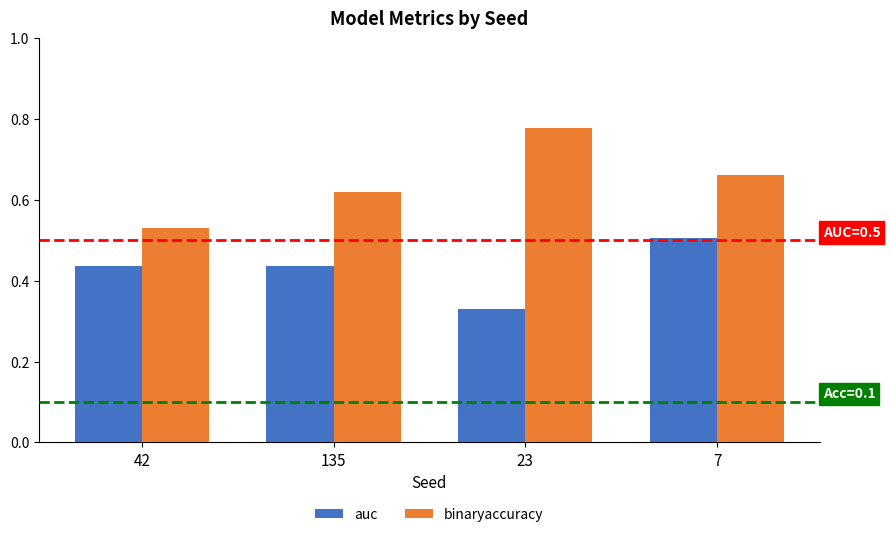

How many bars are there in each group?

2